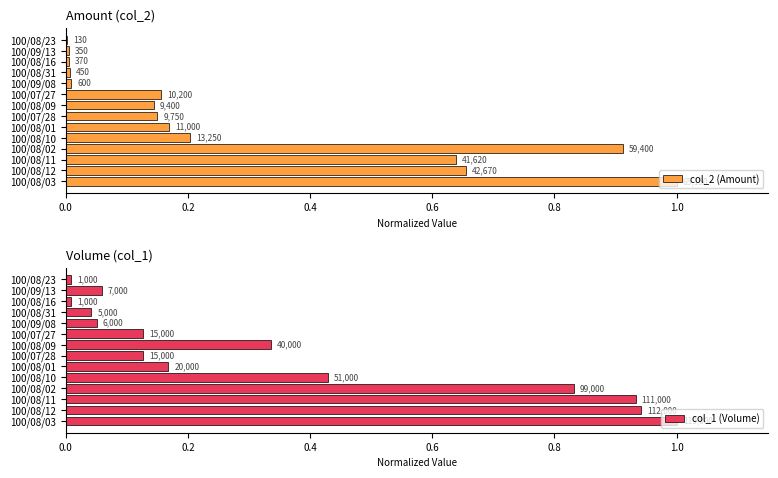

What position from the left is 100/08/12?

2